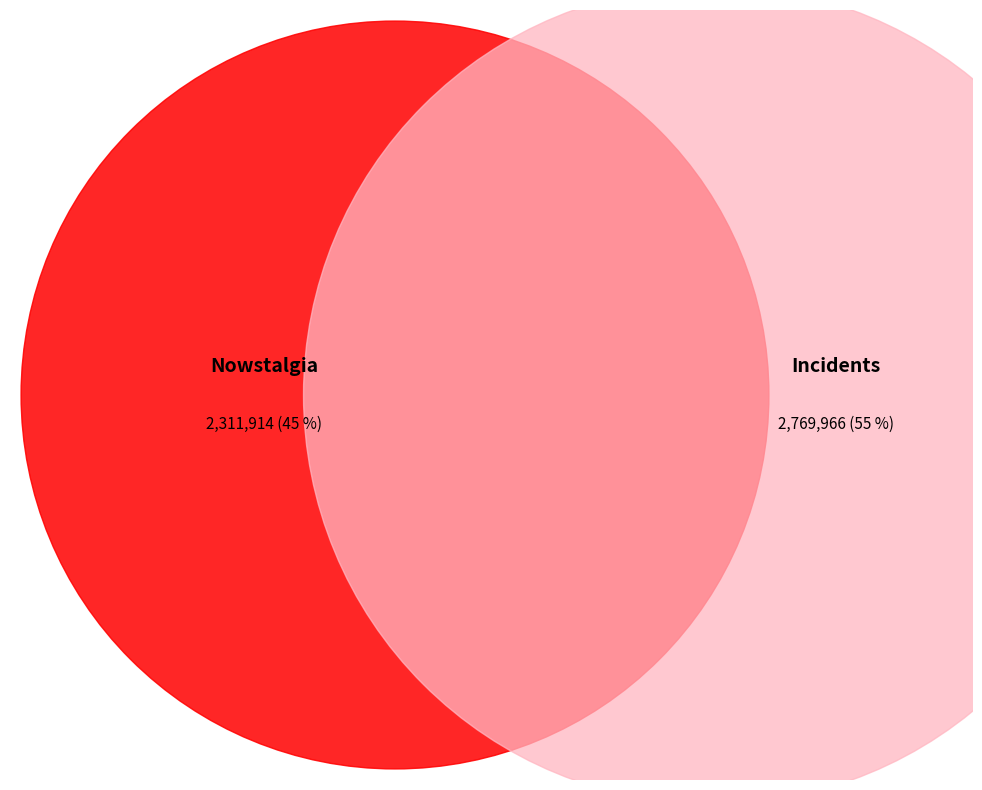

The Nowstalgia slice represents 39% of the pie. True or false?

False